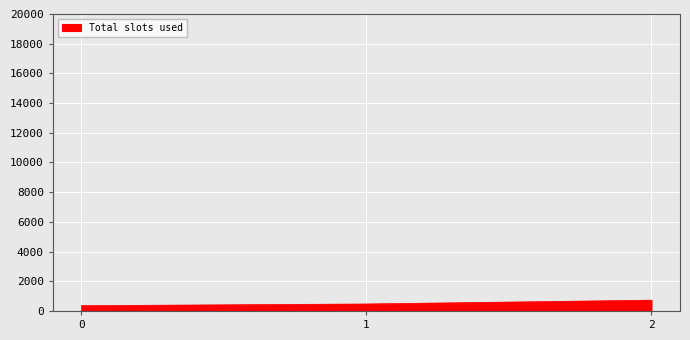

What is the difference between the maximum and second lowest values?

257.1